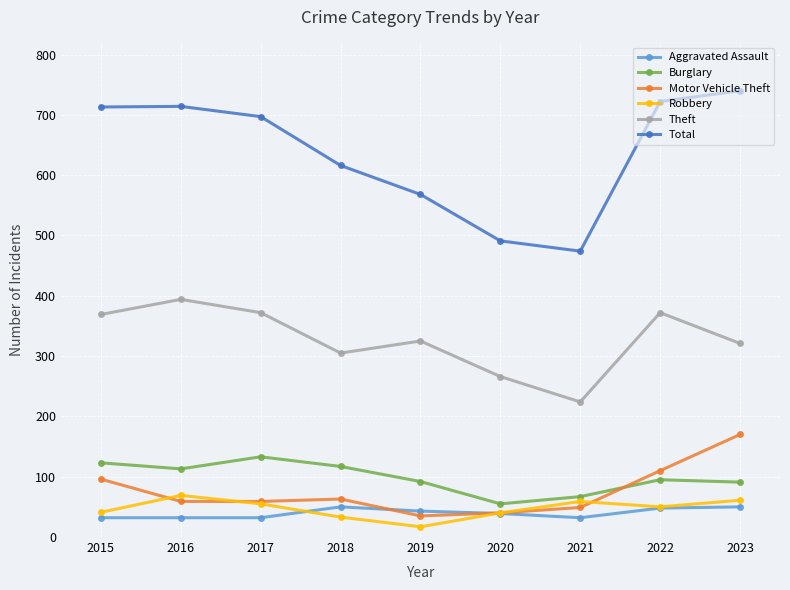

What are all the series names shown in the legend?

Aggravated Assault, Burglary, Motor Vehicle Theft, Robbery, Theft, Total